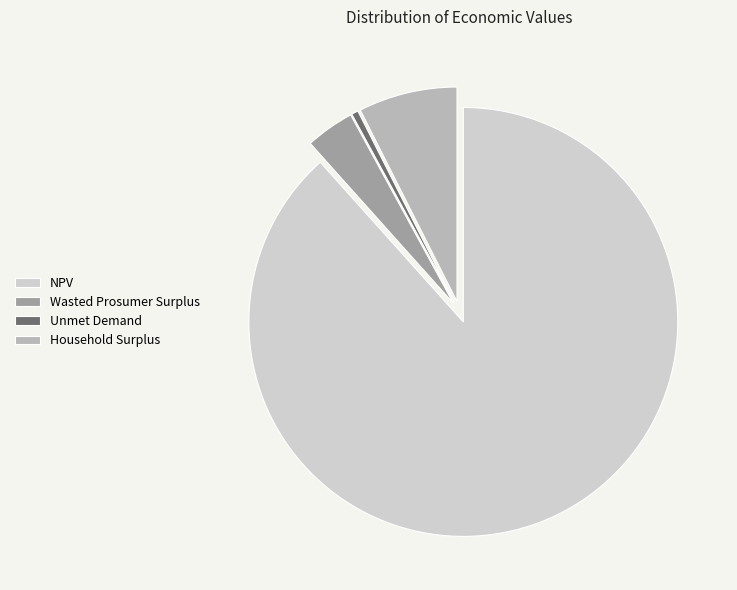

Rank the categories by value from highest to lowest.

NPV, Household Surplus, Wasted Prosumer Surplus, Unmet Demand